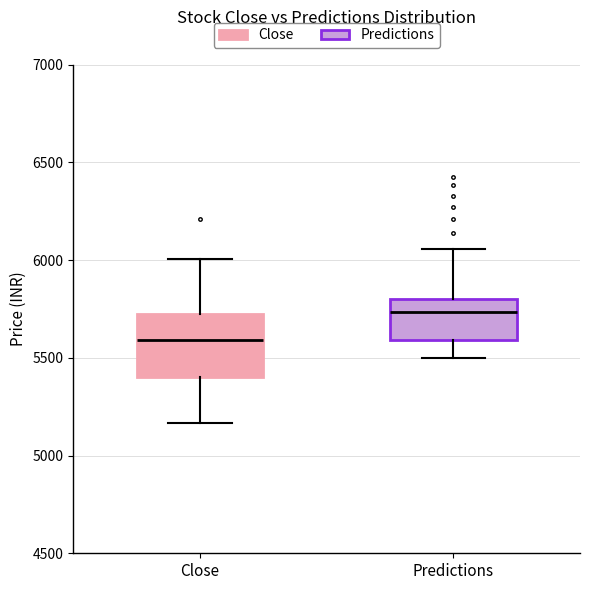

Reading left to right, read every box against the y-axis: the position of its median line, the range the box covers, and the ends of its whiskers. The values are not printed on the chart, so give them approximately, as read against the axis.

Close: median 5600, box 5400 to 5700, whiskers 5150 to 6000
Predictions: median 5750, box 5600 to 5800, whiskers 5500 to 6050